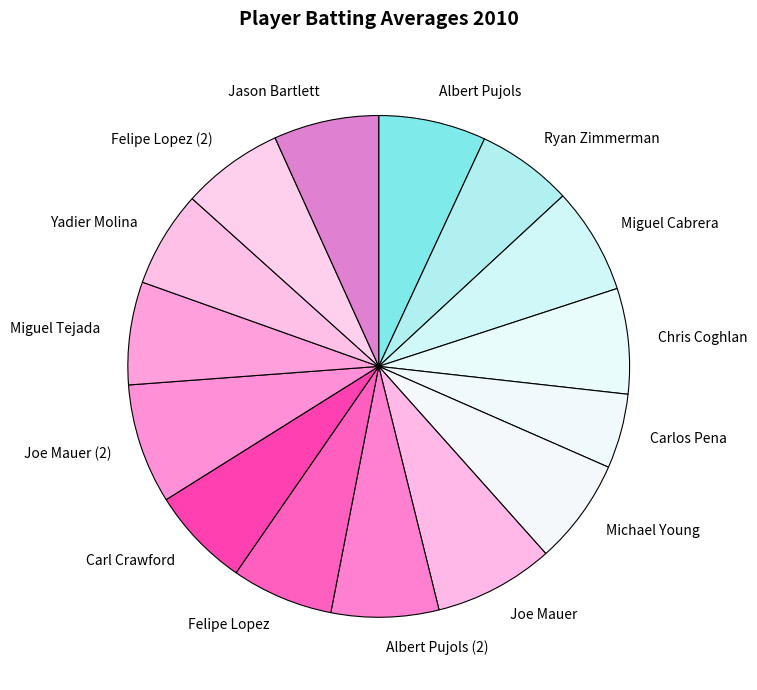

True or false: Chris Coghlan accounts for 18% of the total.

False